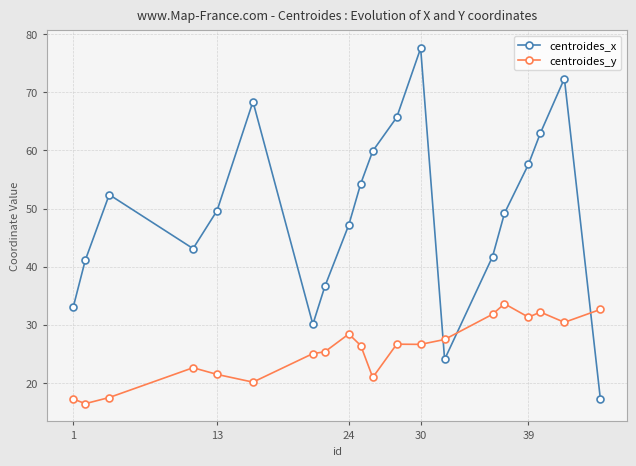

What is the value of the centroides_x point at the 5th from the left?

49.6